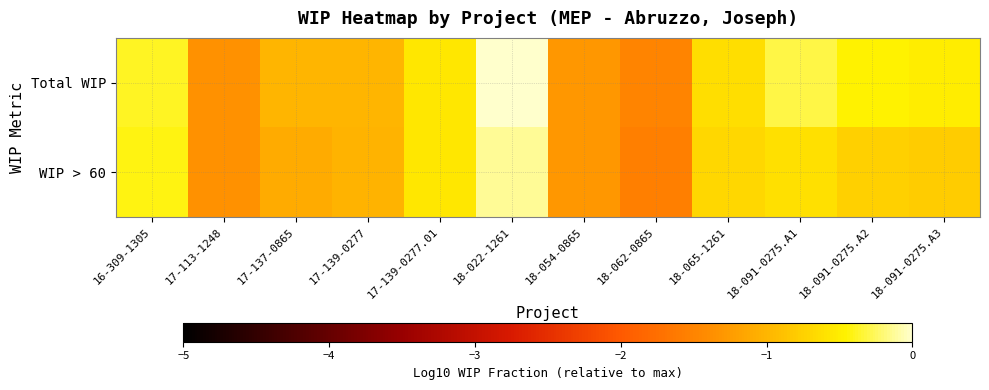

Rank the series by their average value, from lowest to highest.

WIP > 60, Total WIP